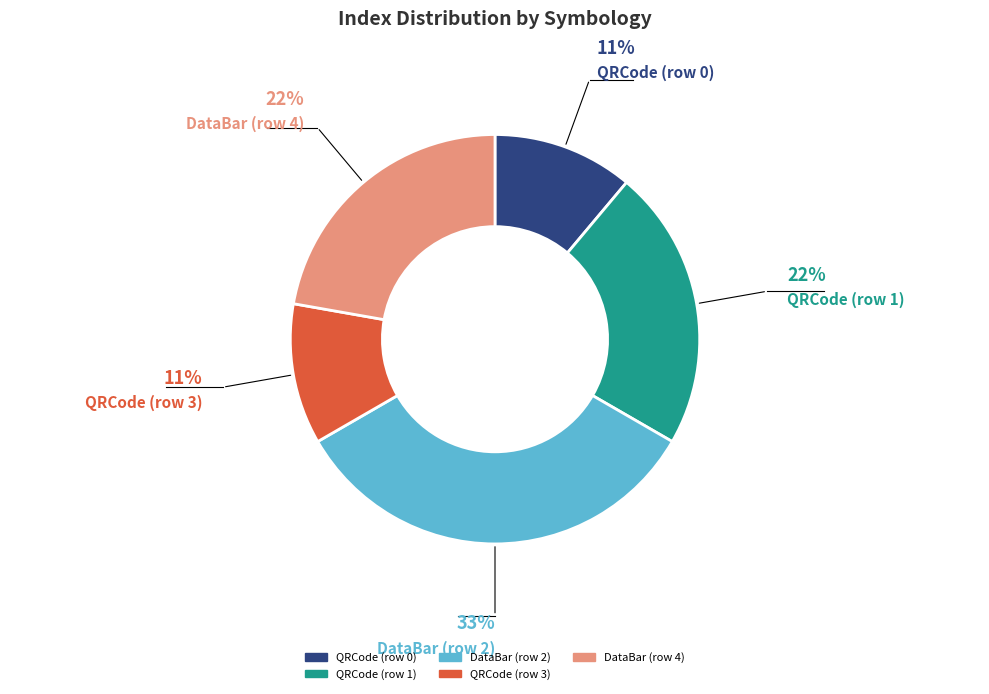

Is QRCode (row 0) the majority of the pie?

No